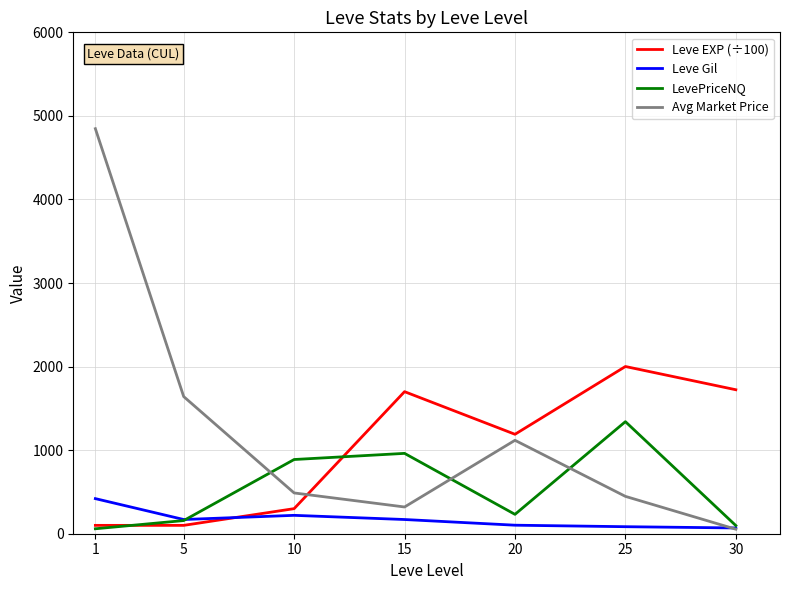

List the series in order of their overall mean, lowest first.

Leve Gil, LevePriceNQ, Leve EXP (÷100), Avg Market Price